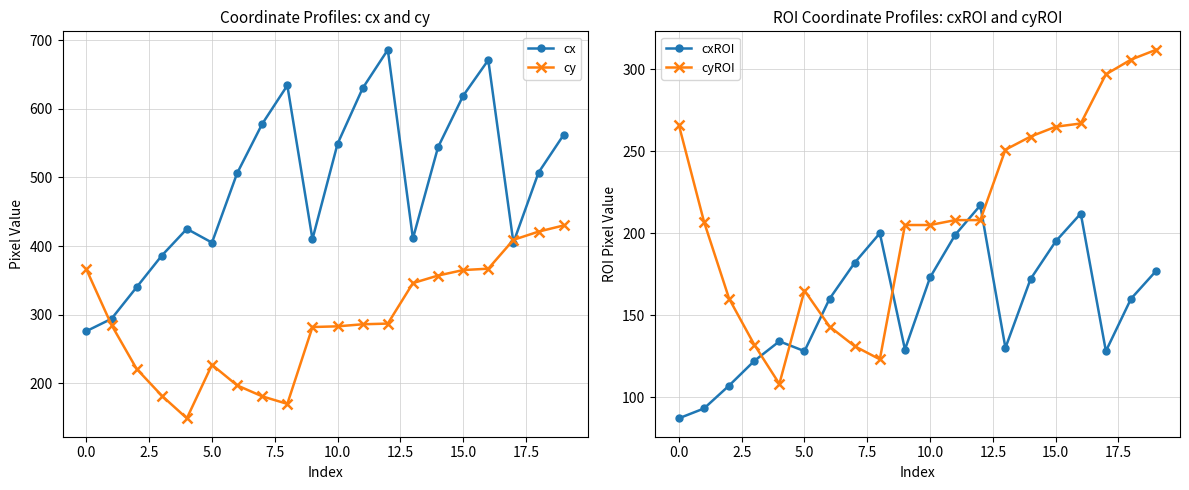

Reading left to right, what are all the values shown in this chart?

cx: 276	294	340	386	425	405	506	578	634	410	549	630	686	411	544	619	671	405	507	562
cy: 366	285	221	182	149	227	197	181	170	282	283	286	287	346	357	365	367	409	421	430
cxROI: 87	93	107	122	134	128	160	182	200	129	173	199	217	130	172	195	212	128	160	177
cyROI: 266	207	160	132	108	165	143	131	123	205	205	208	208	251	259	265	267	297	306	312